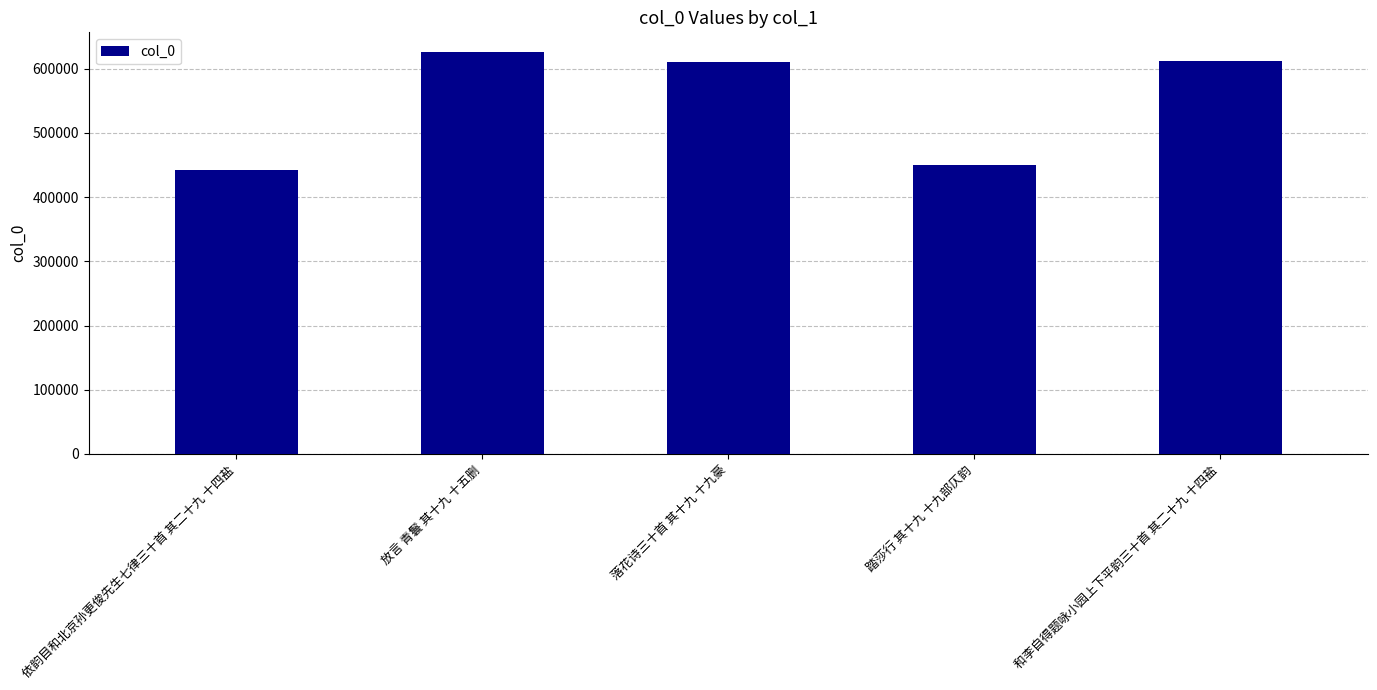

How many series are shown in this chart?

1